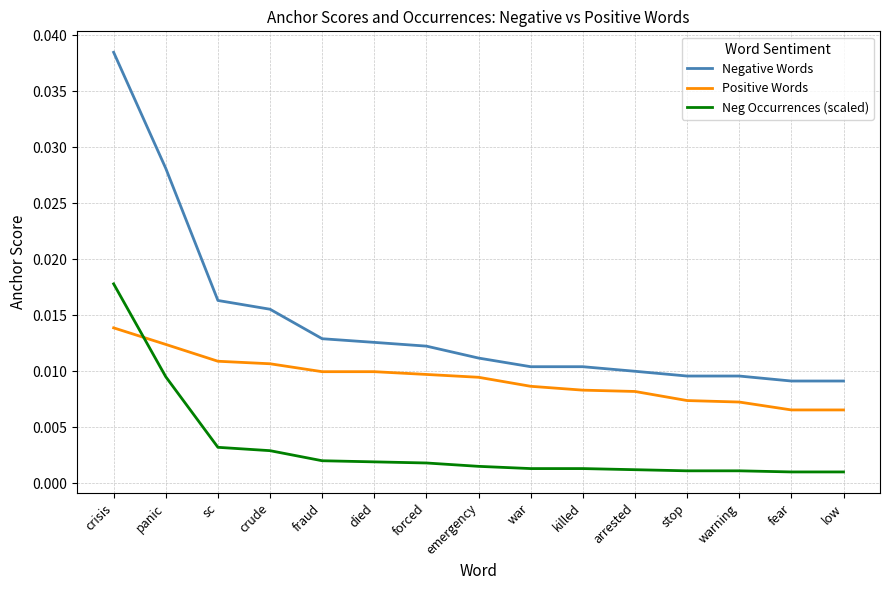

Between crisis and fear, which series saw the biggest shift?

Negative Words